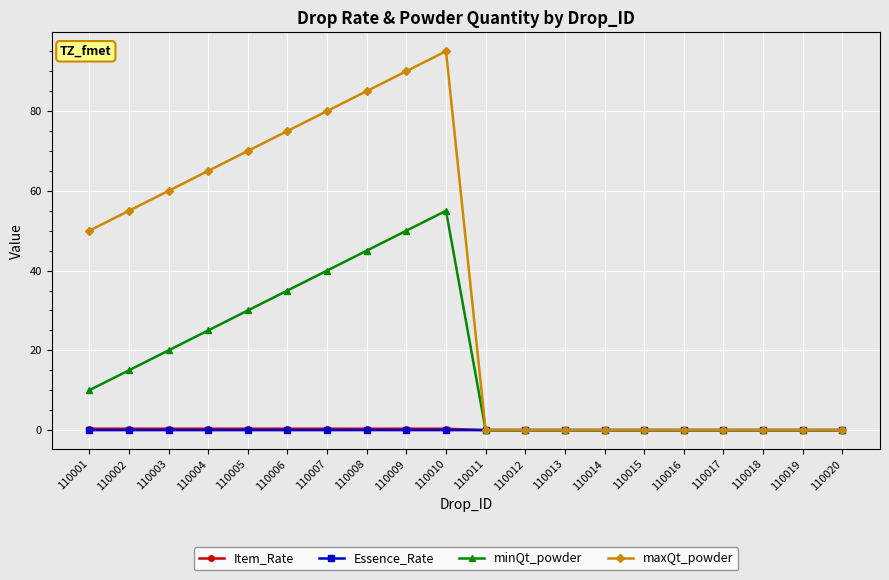

Which series has the largest total across all categories?

maxQt_powder